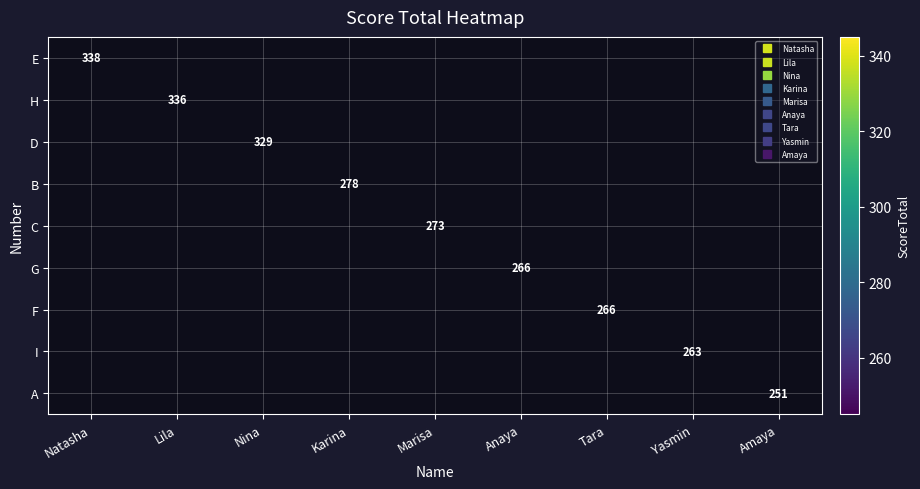

What is the greatest value displayed?

338.0